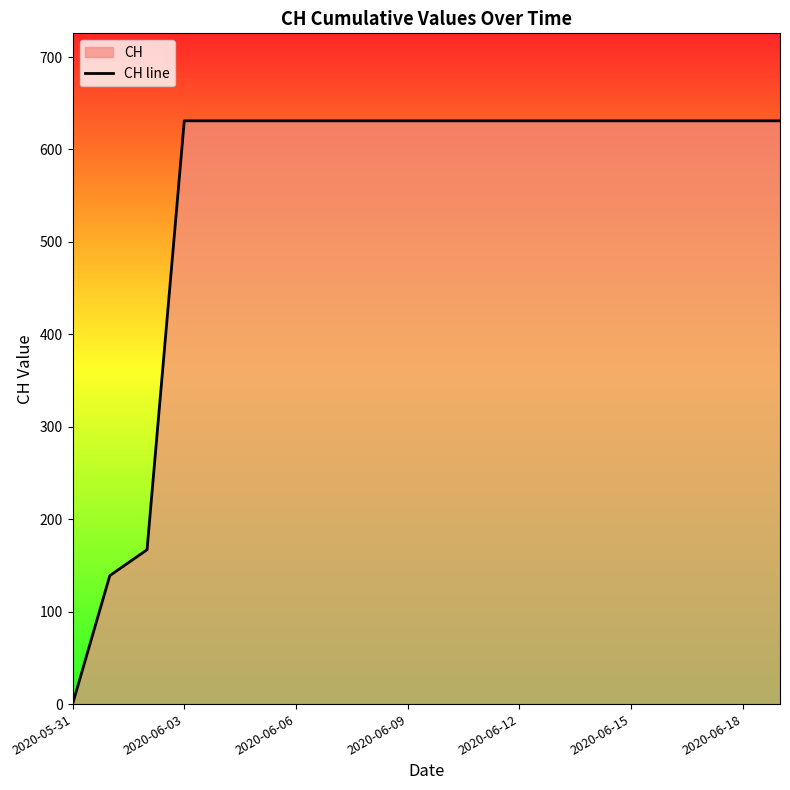

Is it true that the value at 2020-06-03 is 631?

True